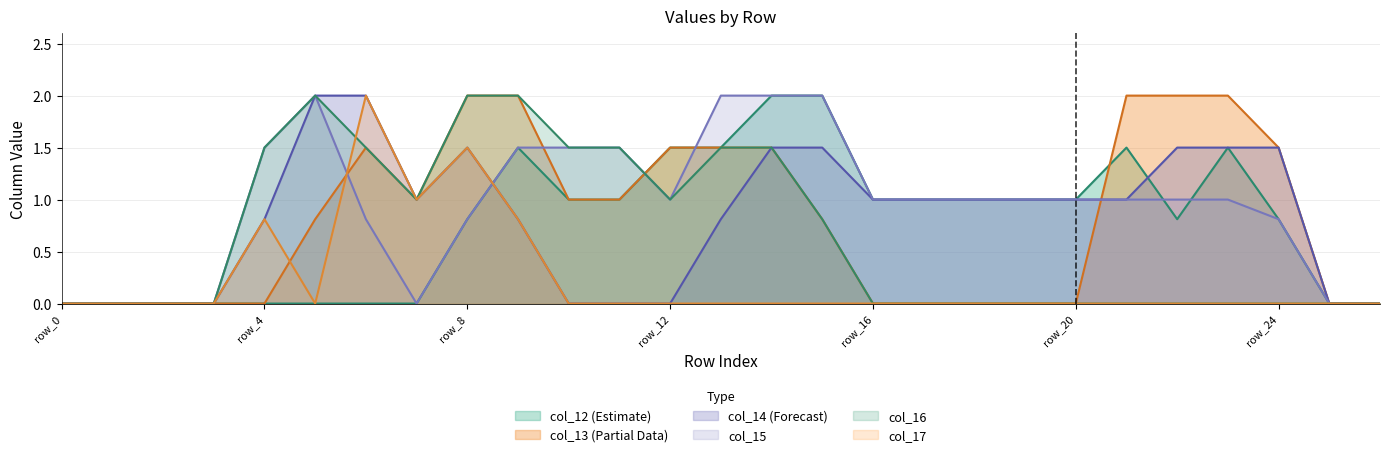

Reading left to right, list all the values displayed in this chart.

col_12: 0.0	0.0	0.0	0.0	0.0	0.0	0.0	0.0	0.8	1.5	1.0	1.0	1.5	1.5	2.0	2.0	1.0	1.0	1.0	1.0	1.0	1.5	0.8	1.5	0.8	0.0	0.0
col_13: 0.0	0.0	0.0	0.0	0.0	0.8	1.5	1.0	2.0	2.0	1.0	1.0	1.5	1.5	1.5	0.8	0.0	0.0	0.0	0.0	0.0	2.0	2.0	2.0	1.5	0.0	0.0
col_14: 0.0	0.0	0.0	0.0	0.8	2.0	2.0	1.0	1.5	0.8	0.0	0.0	0.0	0.8	1.5	1.5	1.0	1.0	1.0	1.0	1.0	1.0	1.5	1.5	1.5	0.0	0.0
col_15: 0.0	0.0	0.0	0.0	1.5	2.0	0.8	0.0	0.8	1.5	1.5	1.5	1.0	2.0	2.0	2.0	1.0	1.0	1.0	1.0	1.0	1.0	1.0	1.0	0.8	0.0	0.0
col_16: 0.0	0.0	0.0	0.0	1.5	2.0	1.5	1.0	2.0	2.0	1.5	1.5	1.0	1.5	1.5	0.8	0.0	0.0	0.0	0.0	0.0	0.0	0.0	0.0	0.0	0.0	0.0
col_17: 0.0	0.0	0.0	0.0	0.8	0.0	2.0	1.0	1.5	0.8	0.0	0.0	0.0	0.0	0.0	0.0	0.0	0.0	0.0	0.0	0.0	0.0	0.0	0.0	0.0	0.0	0.0